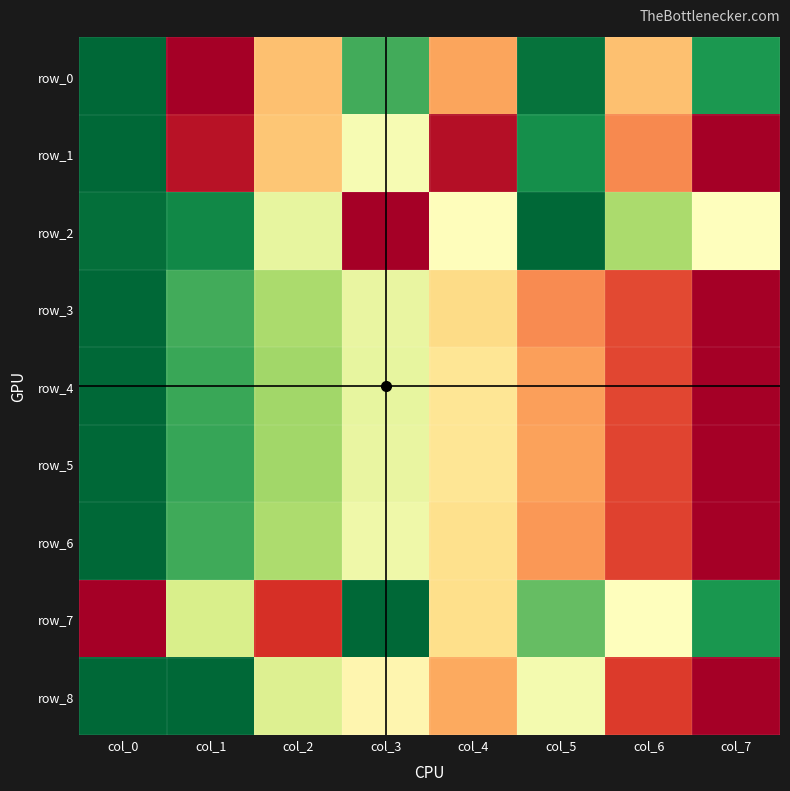

Rank the categories by row_5 value from lowest to highest.

col_7, col_6, col_5, col_4, col_3, col_2, col_1, col_0